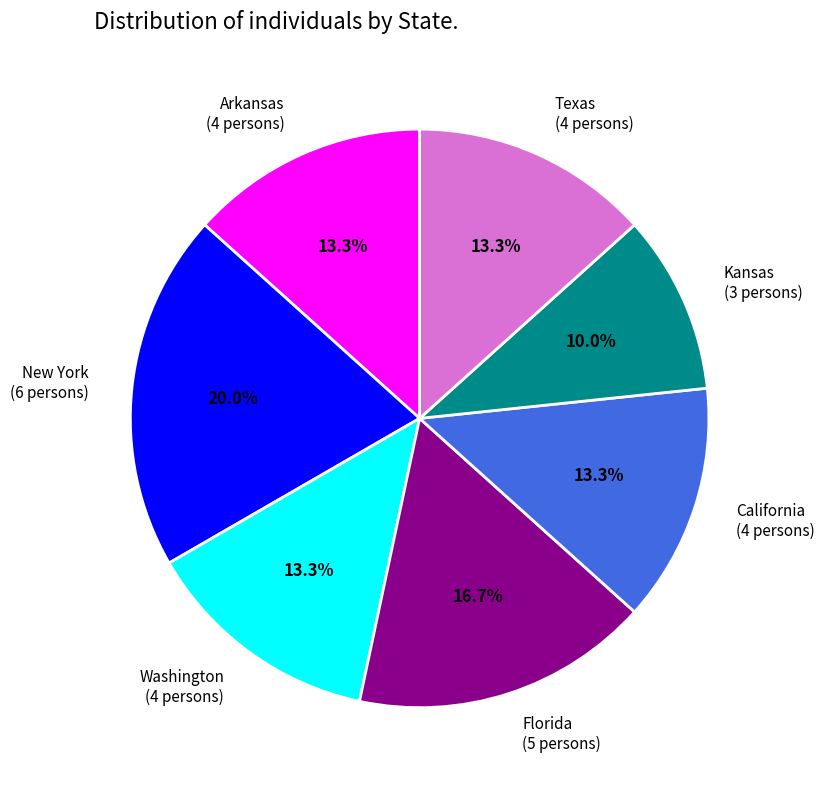

To the nearest percent, what portion does California represent?

13%